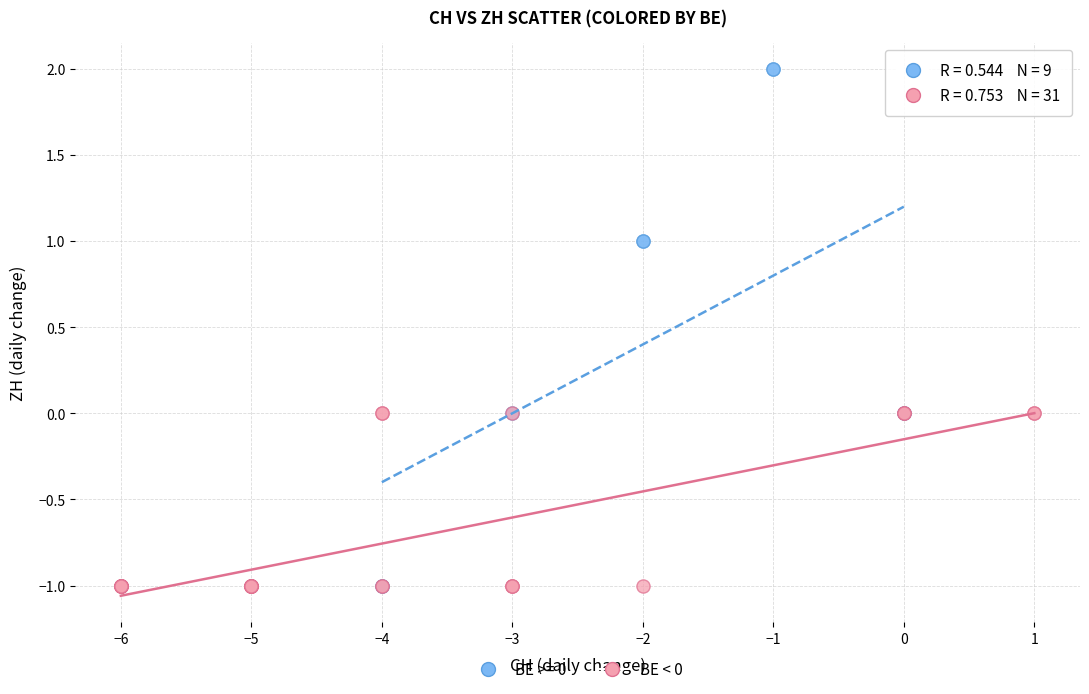

Which series has the widest spread of Y values?

BE >= 0